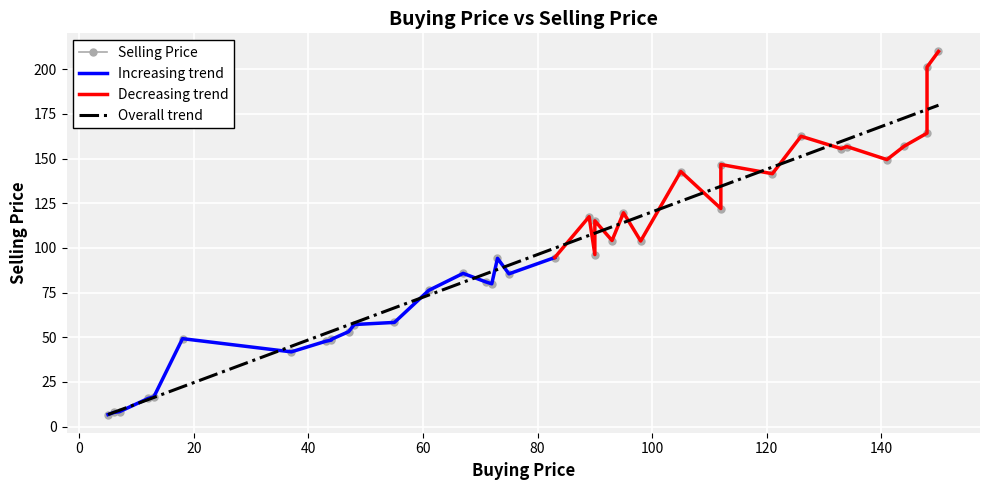

Rank the categories by value from lowest to highest.

5, 6, 7, 12, 13, 37, 43, 44, 44, 18, 47, 48, 55, 61, 72, 71, 75, 67, 73, 83, 90, 98, 93, 90, 89, 95, 112, 121, 105, 112, 141, 133, 134, 144, 126, 148, 148, 150